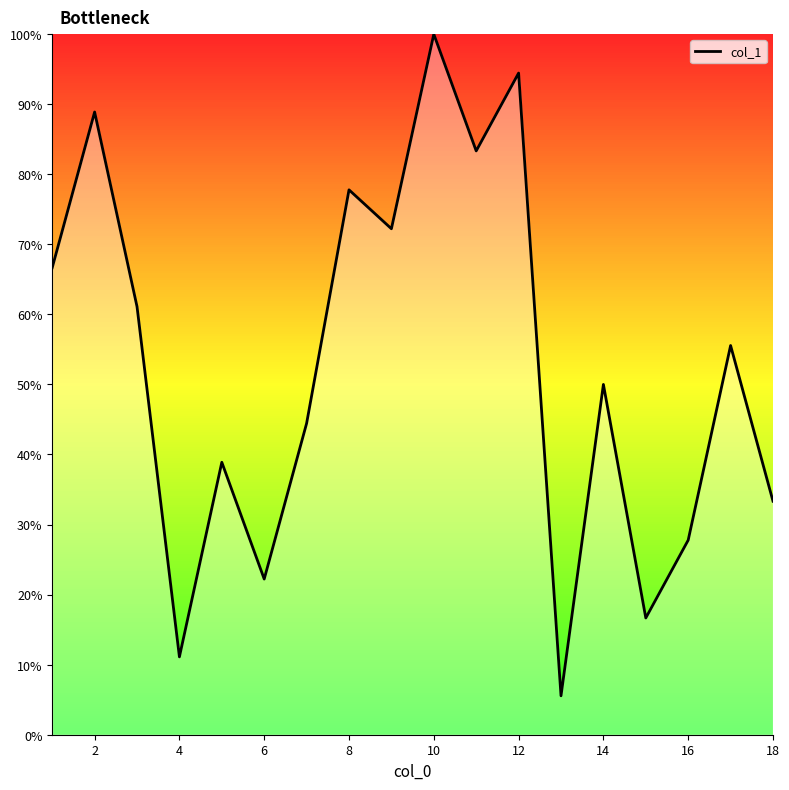

What is the greatest value displayed?

100.0